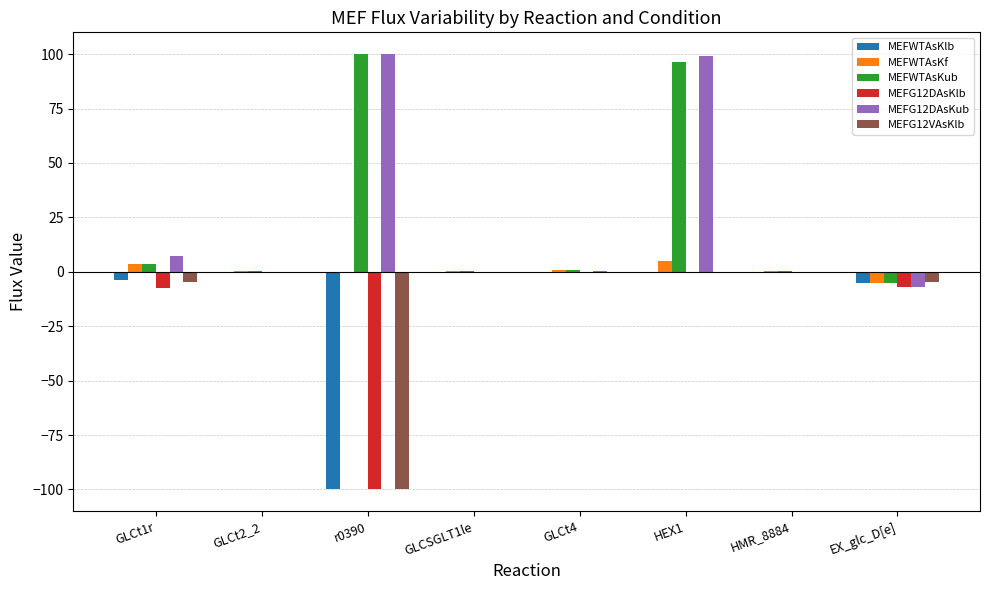

Is the value of MEFWTAsKlb at r0390 greater than the value of MEFG12DAsKub at GLCt2_2?

No